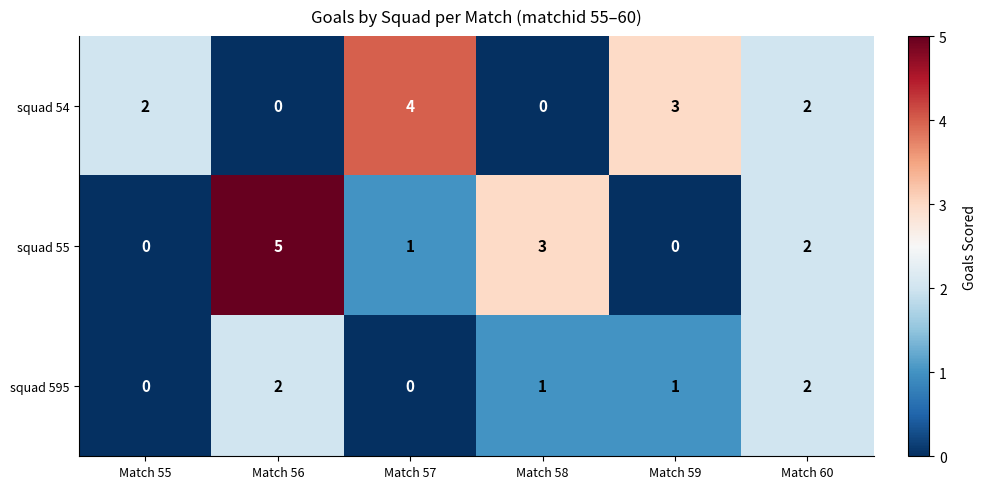

Which series has the largest range (max minus min)?

squad 55